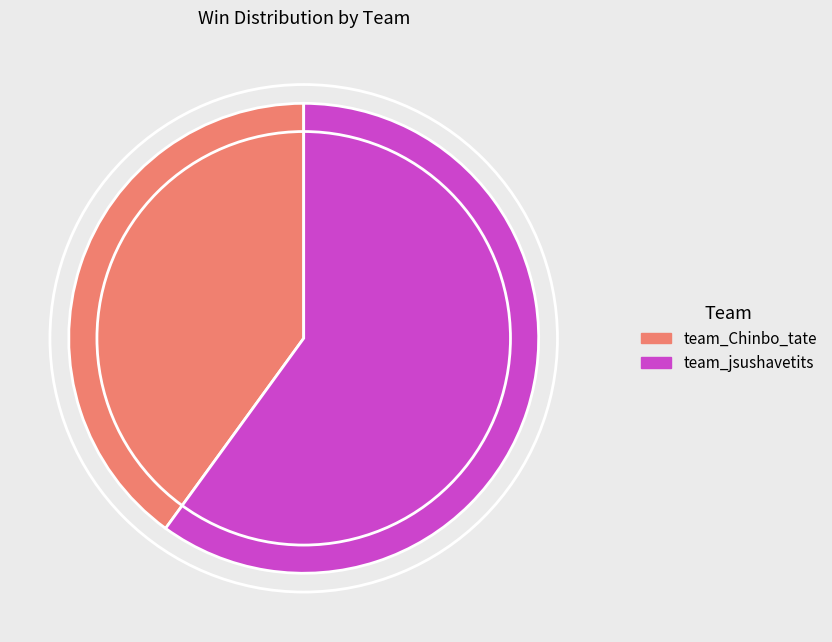

The team_jsushavetits slice represents 60% of the pie. True or false?

True